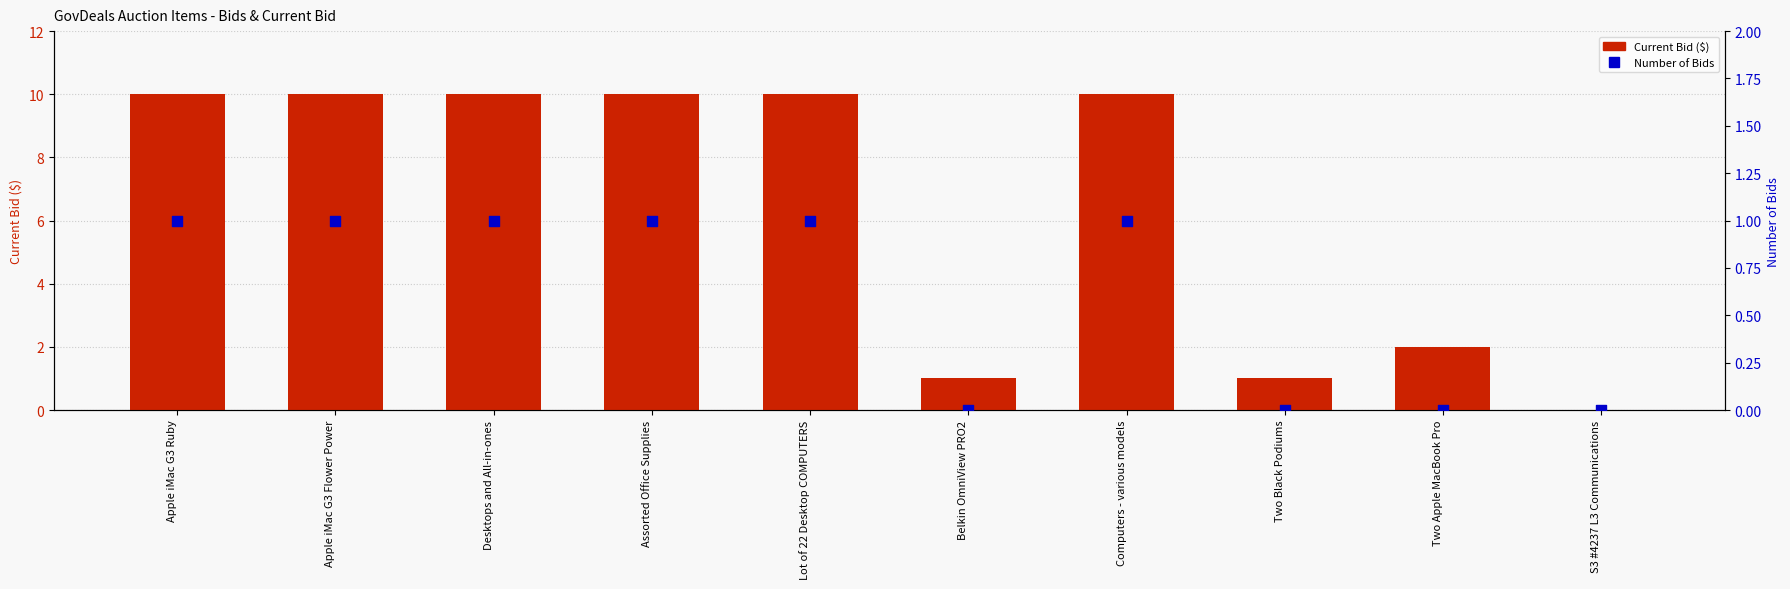

Which series has the widest spread of Y values?

Current Bid ($)